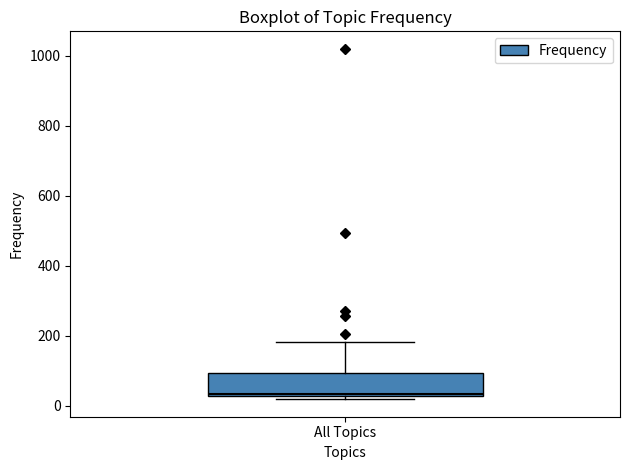

Read this box plot against the y-axis: the position of the median line, the range covered by the box, and the ends of both whiskers. The values are not printed on the chart, so give them approximately, as read against the axis.

median 40, box 20 to 100, whiskers 20 (just below the box's lower edge) to 180